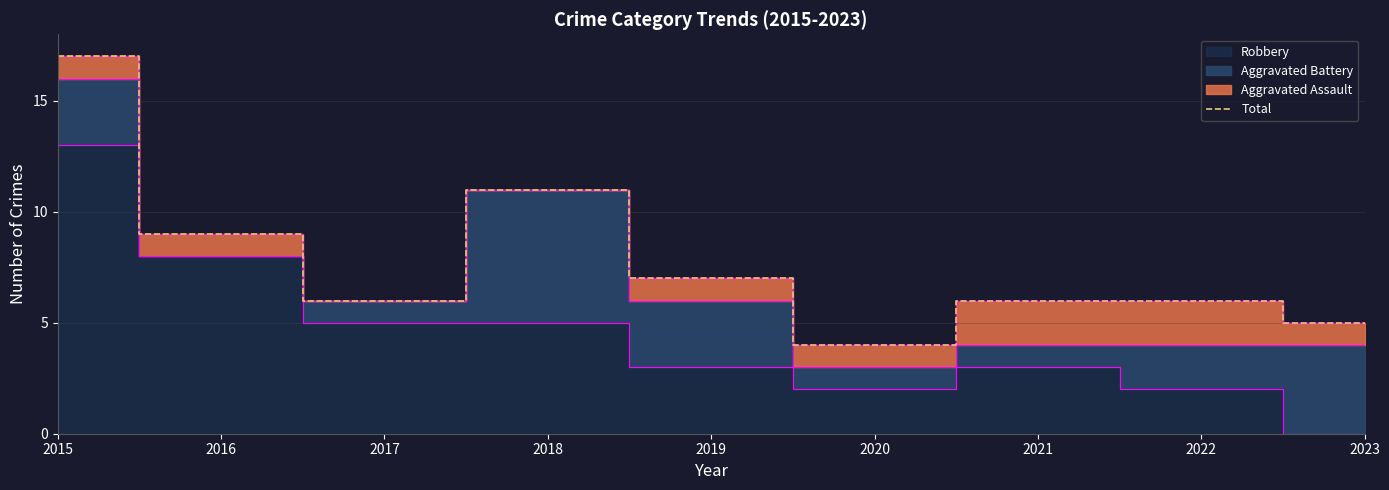

What is the average value?

8